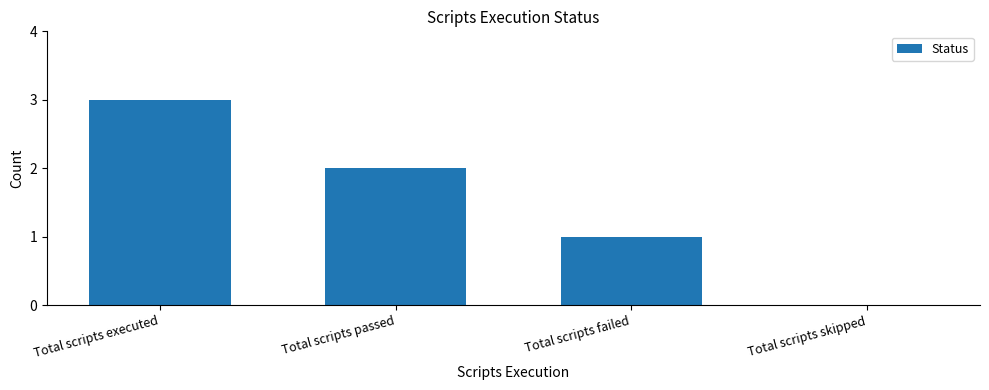

Is it true that the value at Total scripts passed is 2?

True